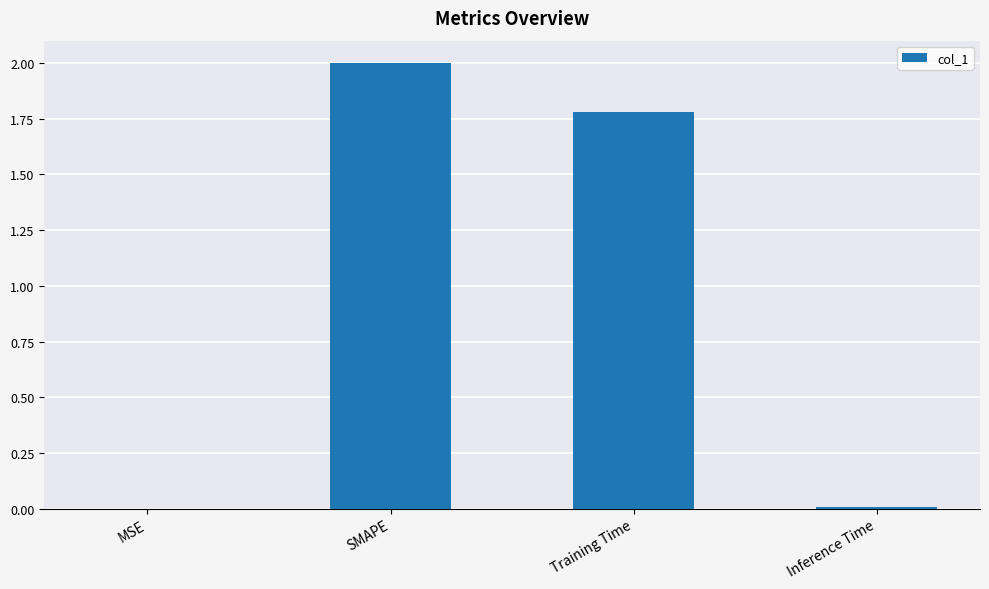

The chart shows a value of 0.0 at Inference Time. True or false?

True